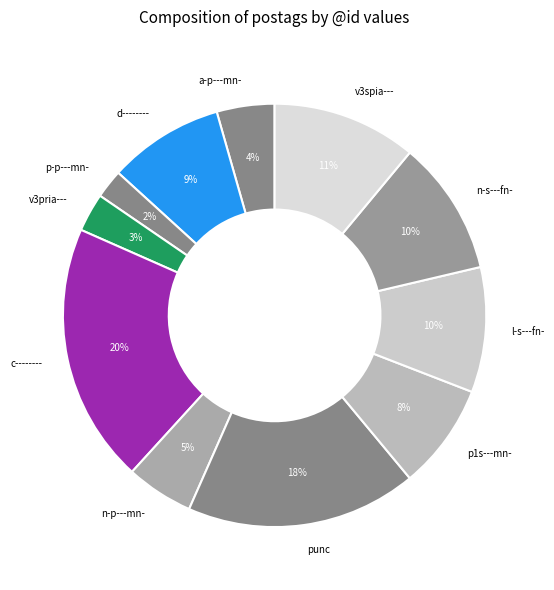

Is it true that n-p---mn- is 5% of the pie?

True